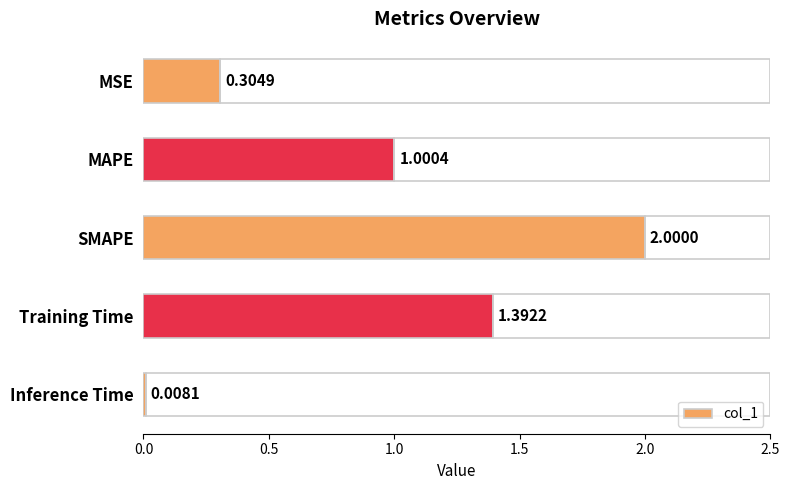

How many values exceed 1?

3